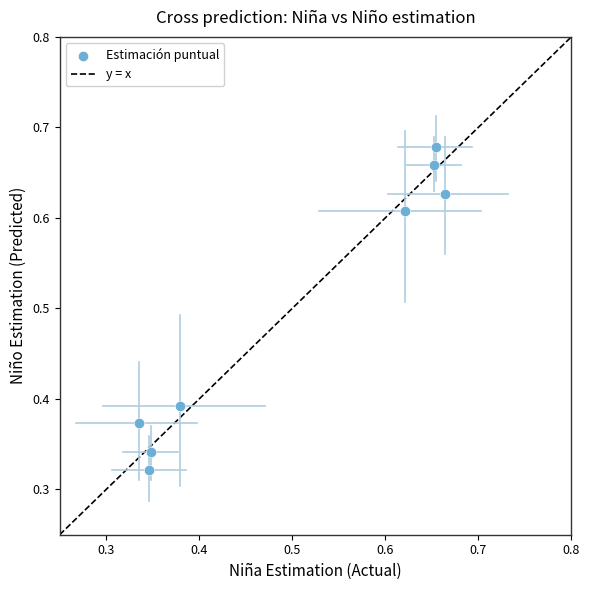

What is the average X value?

0.5